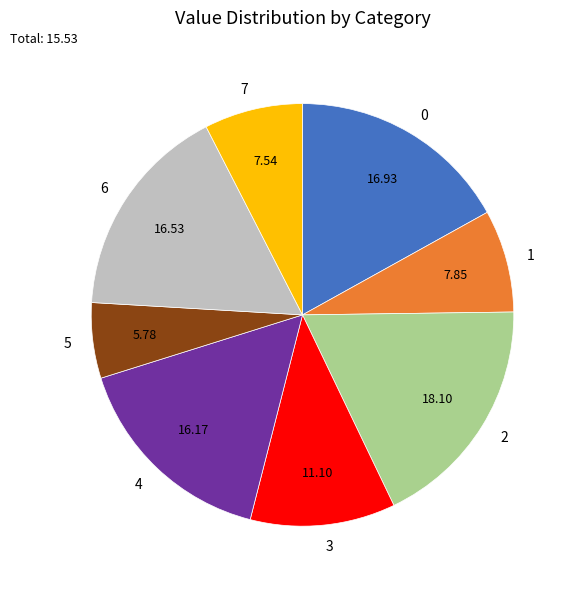

Does 4 account for over 50% of the chart?

No